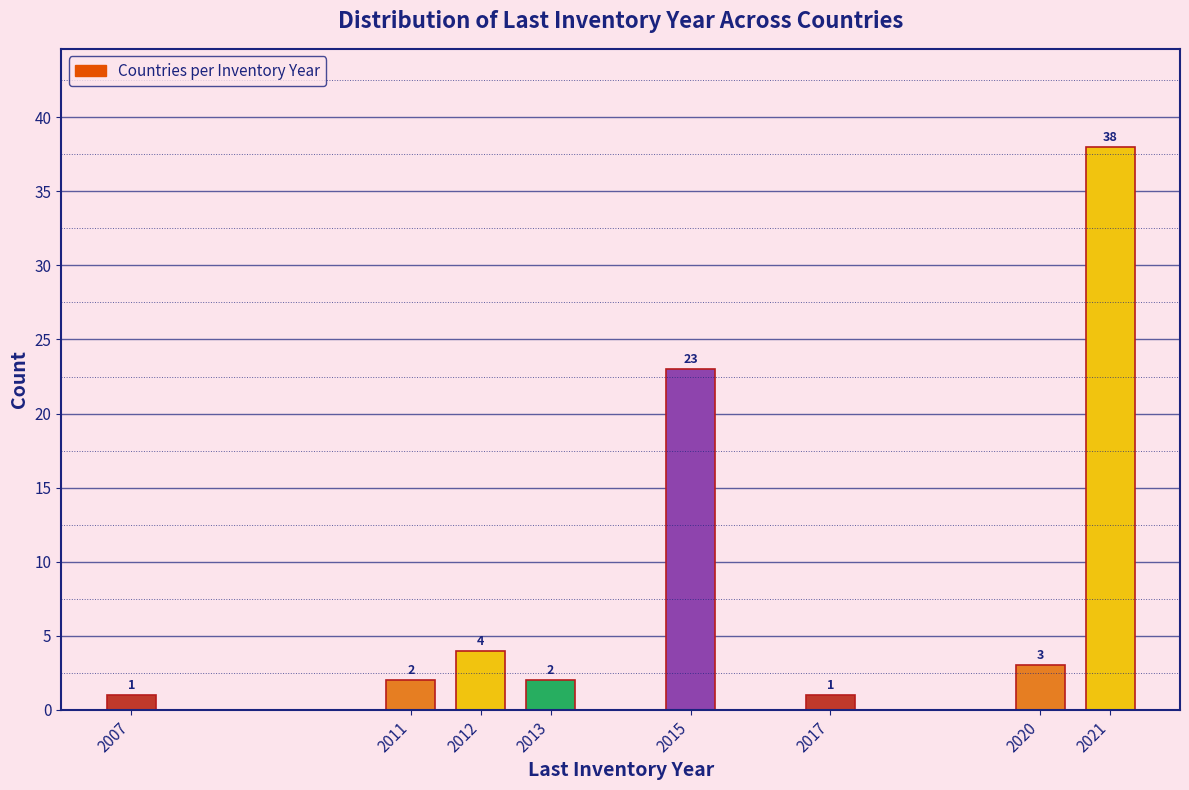

Reading left to right, extract all data points from this chart.

2007=1	2011=2	2012=4	2013=2	2015=23	2017=1	2020=3	2021=38